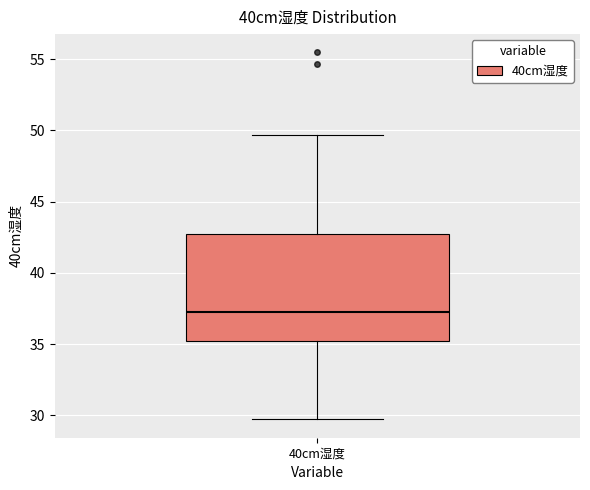

Transcribe this box plot: give where the median line is, the range the box spans, and where the two whiskers end, as read against the y-axis. The values are not printed on the chart, so give them approximately, as read against the axis.

median 37.0, box 35.0 to 42.5, whiskers 29.5 to 49.5